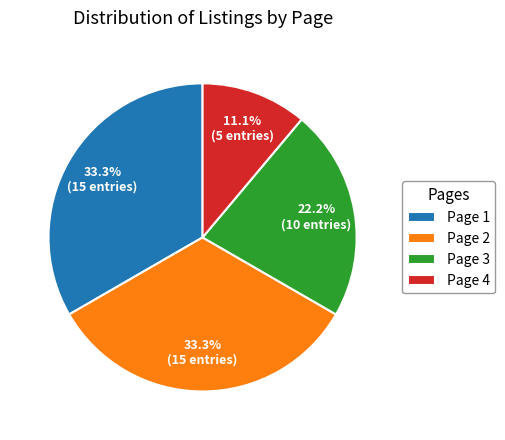

What percentage is the Page 2 slice, to the nearest percent?

33%